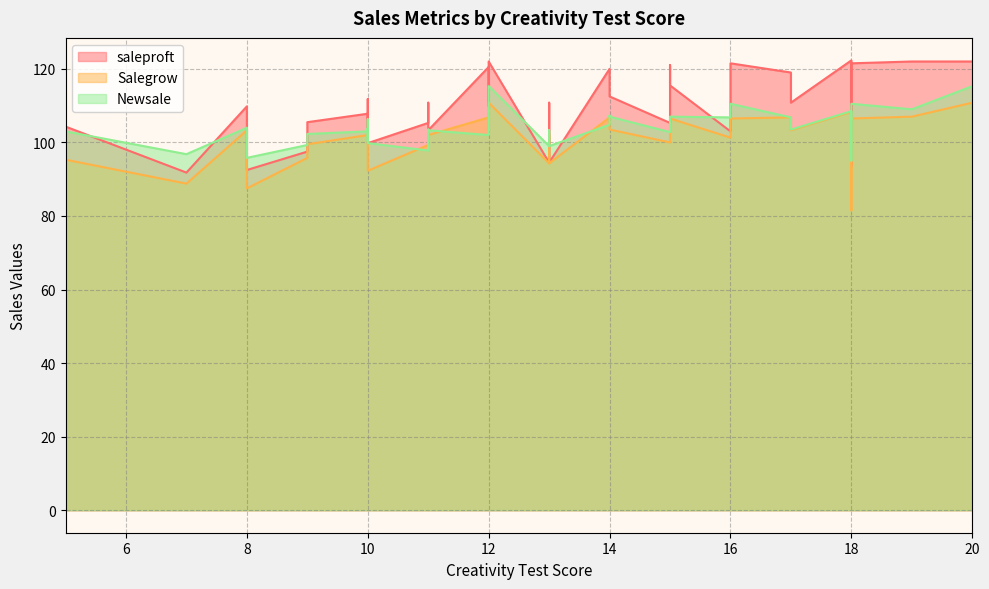

Where is the first local minimum for Newsale?

7